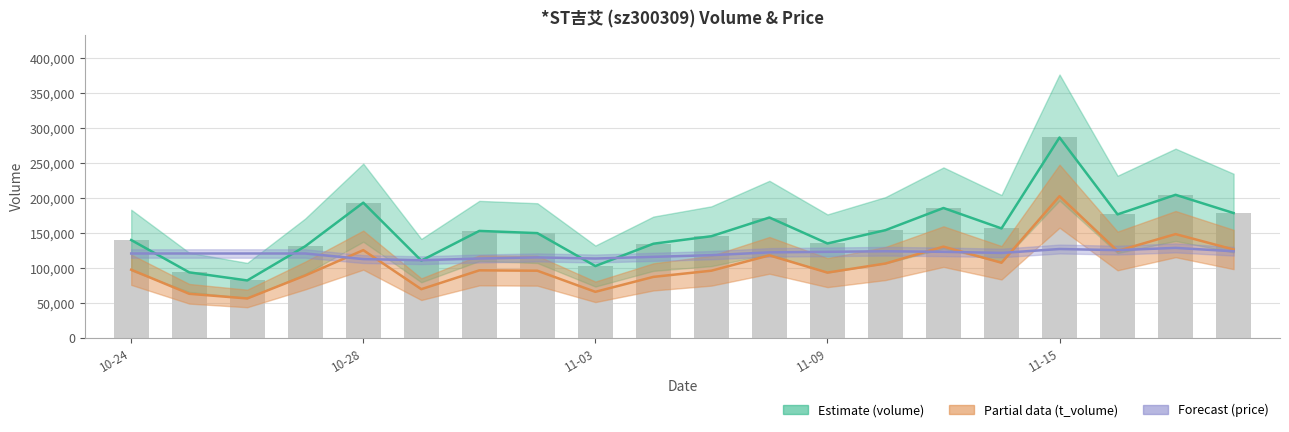

What is the smallest value displayed?

56475.0